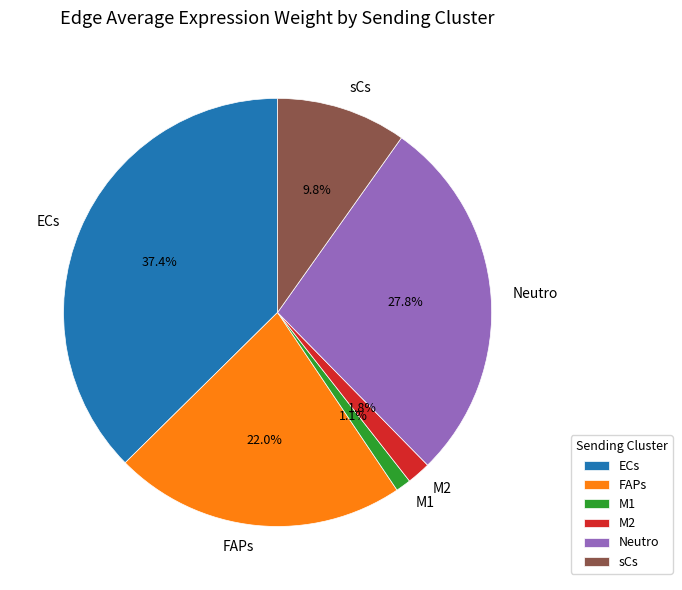

What percentage is NOT represented by ECs?

62.6%